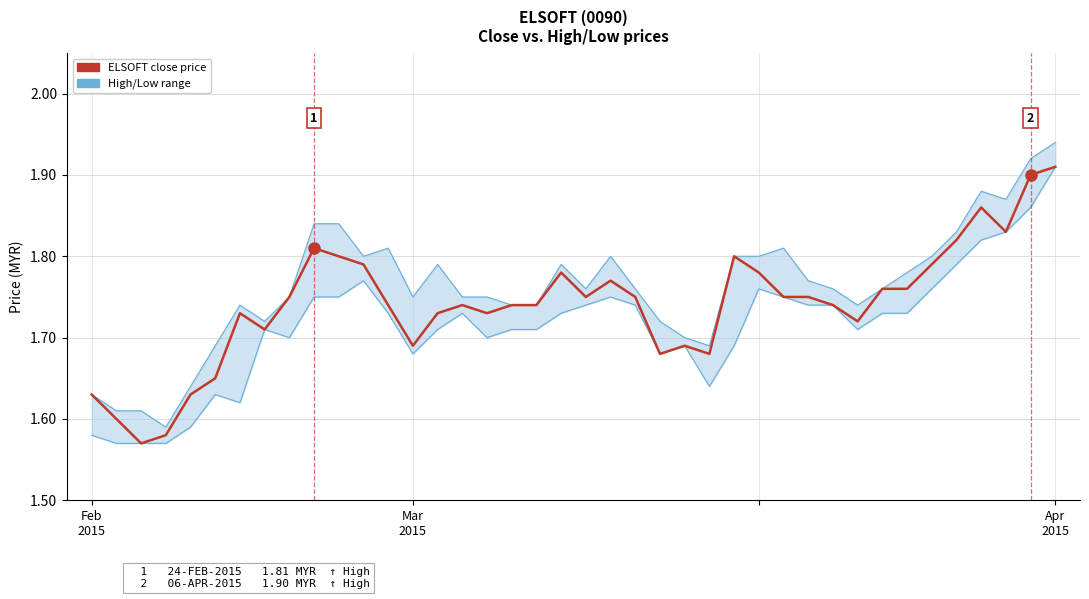

How many lines are shown in the chart?

3